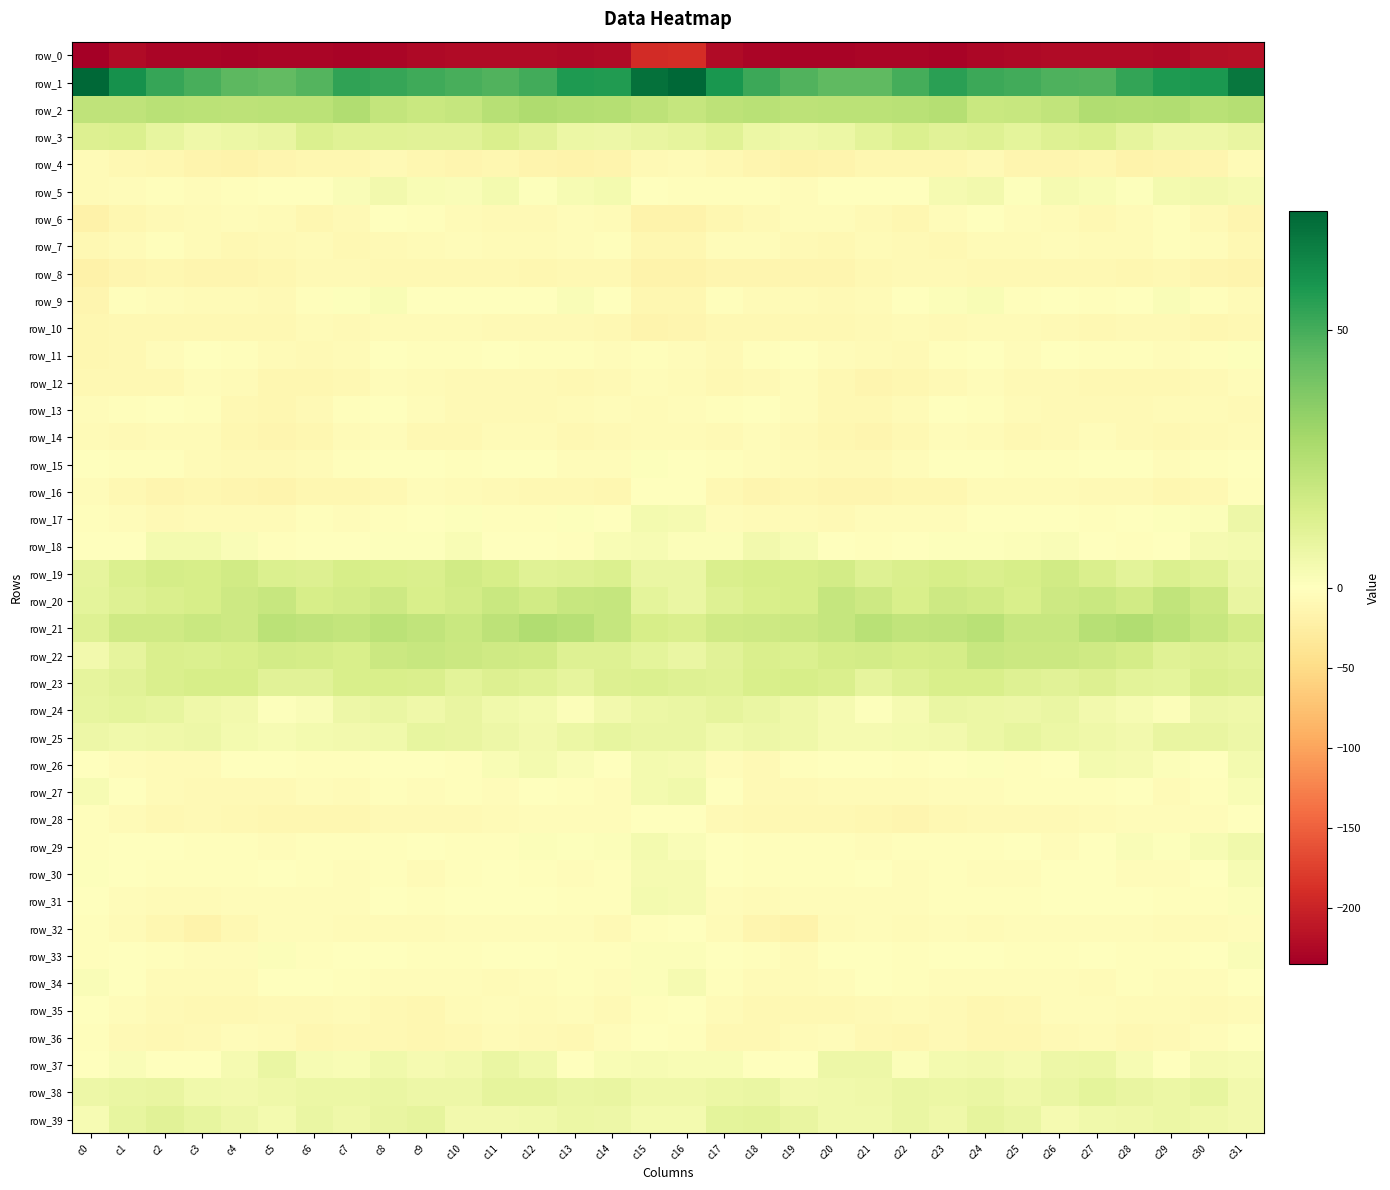

The row_21 series shows 20.2 at c14. True or false?

True